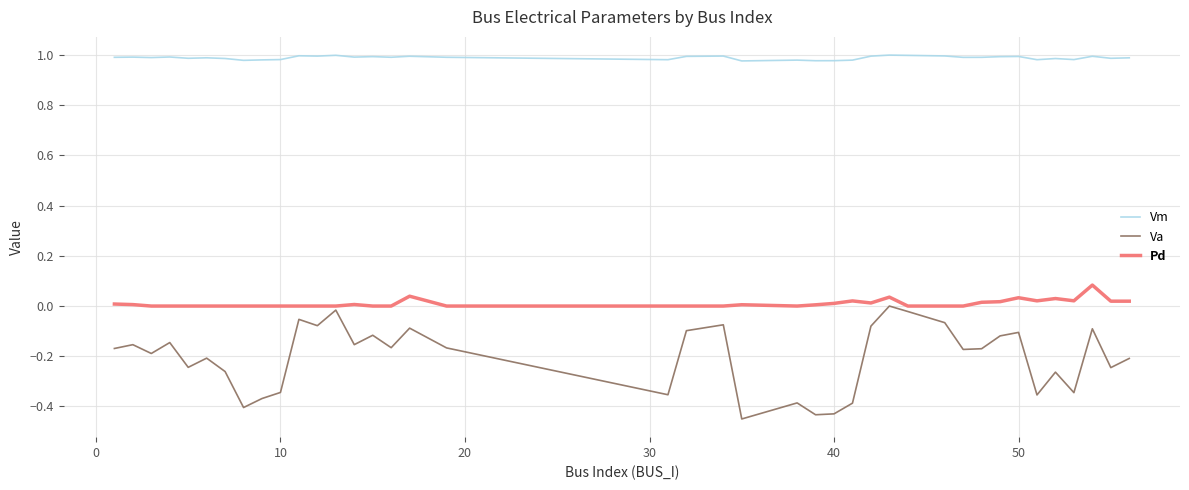

Which series has the largest range (max minus min)?

Va